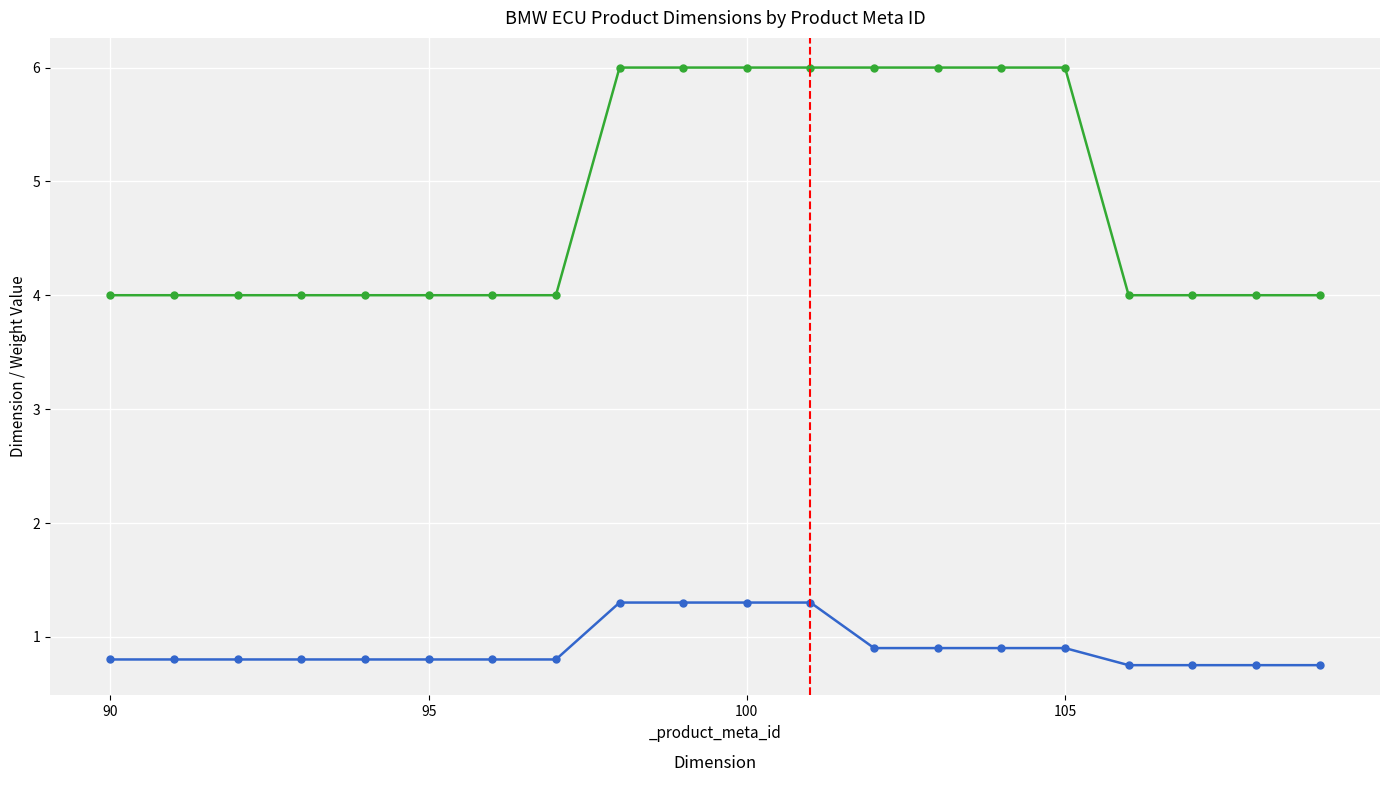

List the labels in order of _weight value, largest first.

98, 99, 100, 101, 102, 103, 104, 105, 90, 91, 92, 93, 94, 95, 96, 97, 106, 107, 108, 109